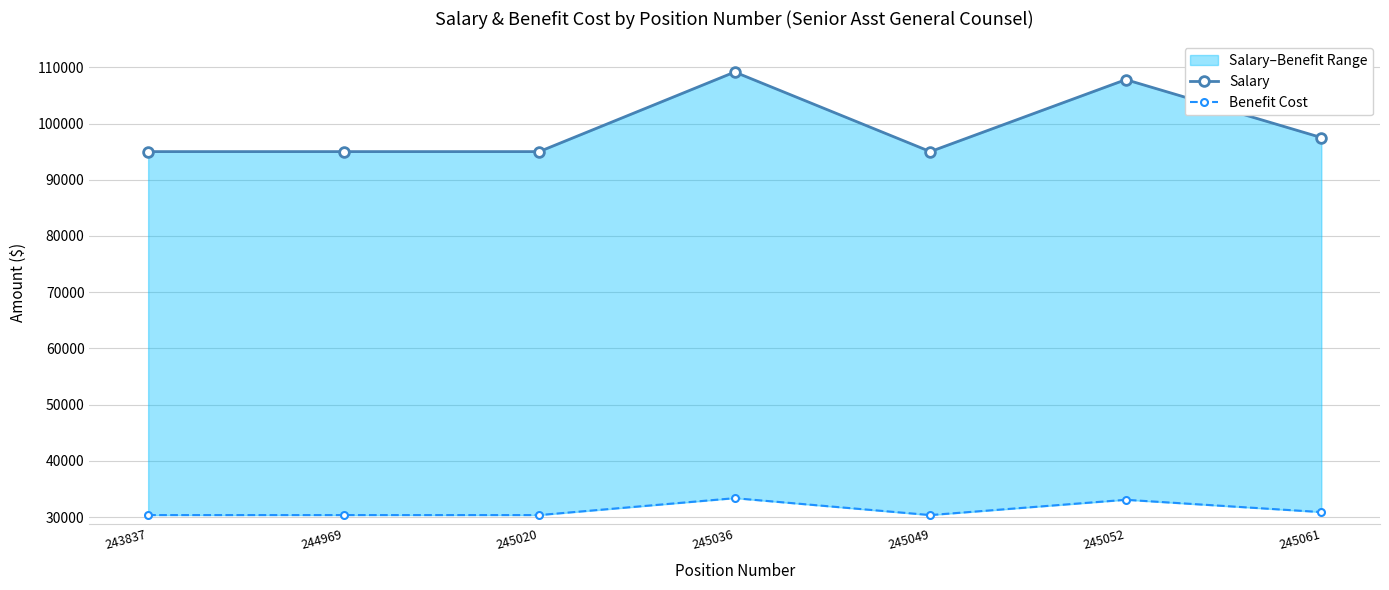

List the series in order of their overall mean, highest first.

Salary, Benefit Cost